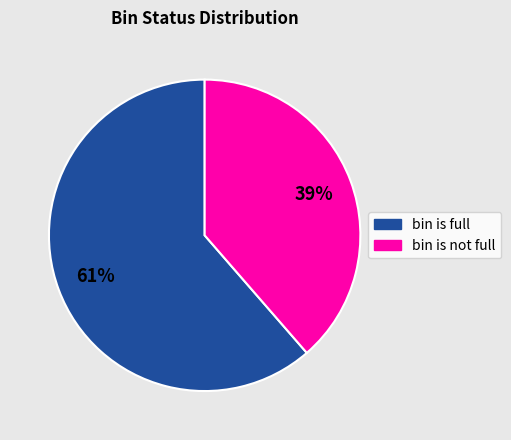

Count the number of slices in the pie.

2